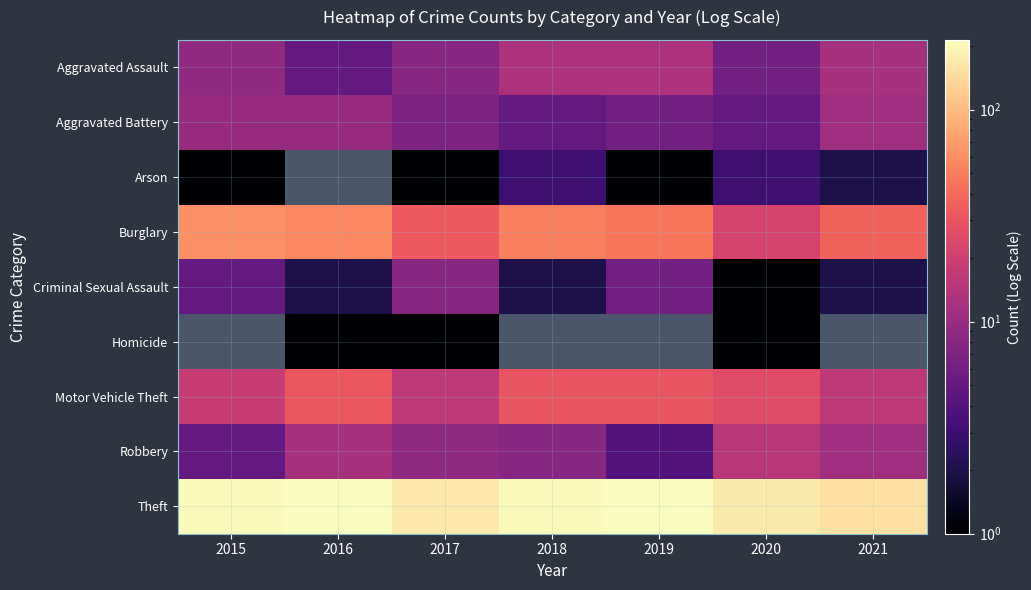

How many categories are shown in the chart?

7